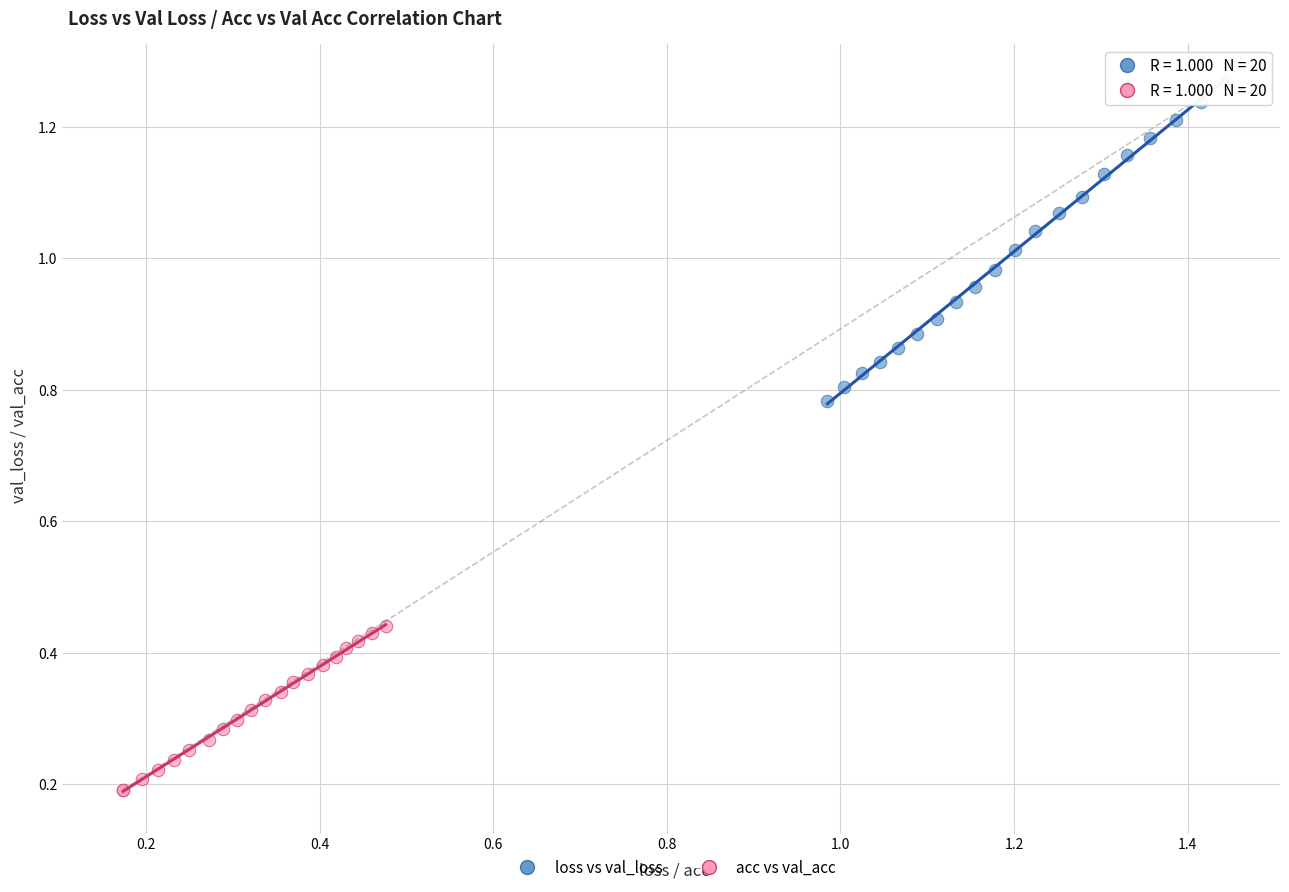

Which series contains the lowest Y value?

acc vs val_acc